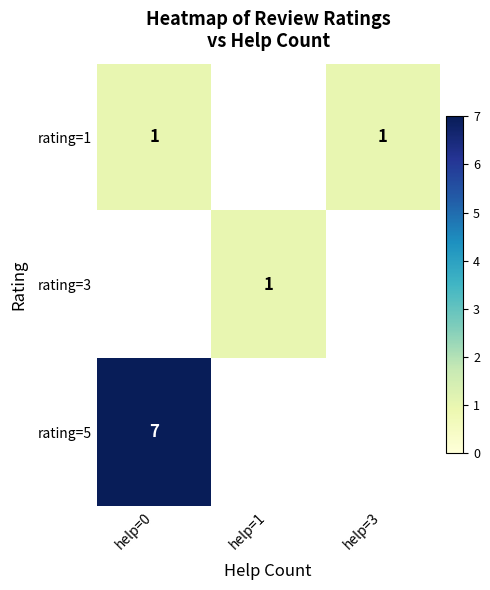

The rating=5 series shows 4 at help=0. True or false?

False